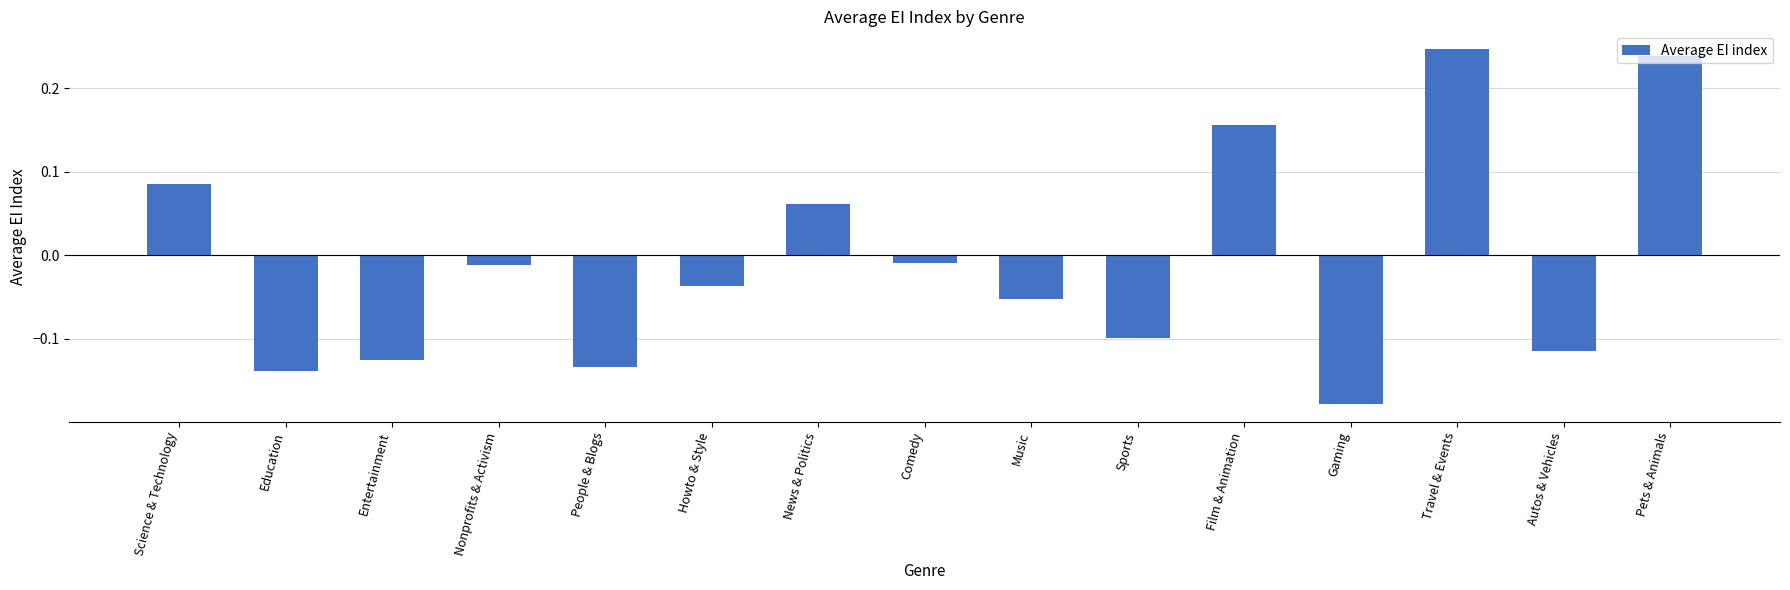

The value at Science & Technology is 0.2. True or false?

False